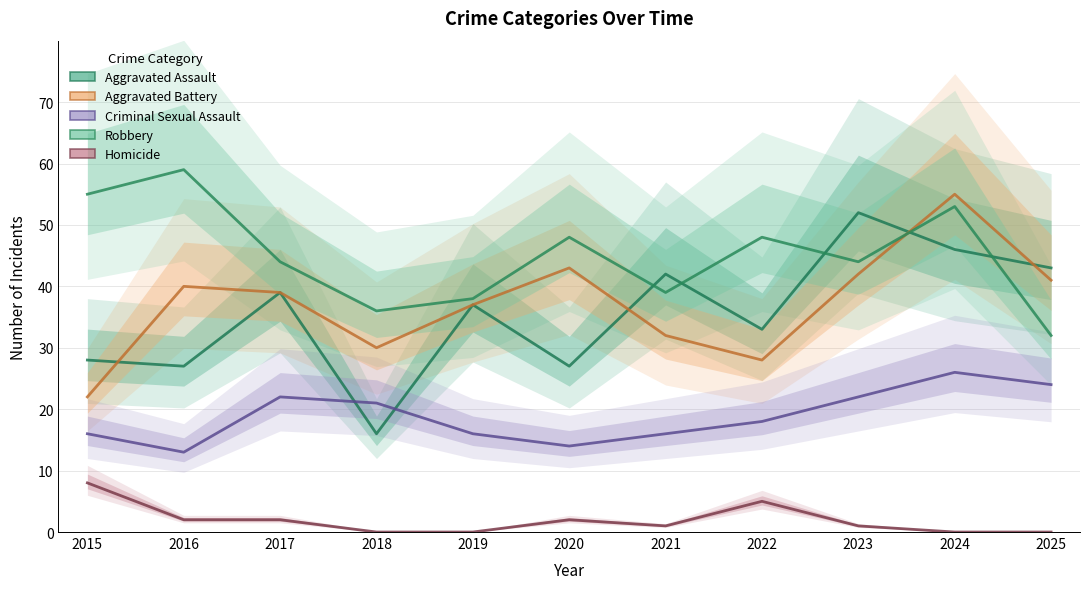

What are all the series names shown in the legend?

Aggravated Assault, Aggravated Battery, Criminal Sexual Assault, Robbery, Homicide